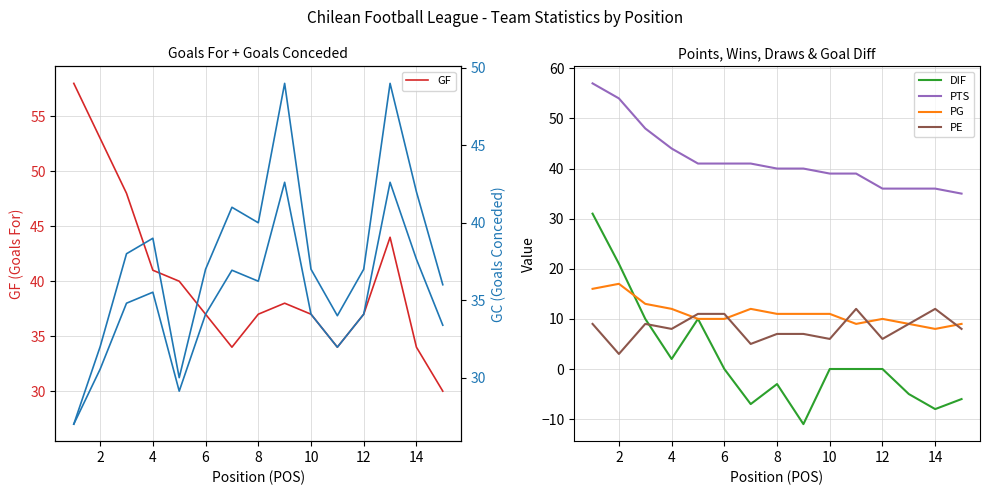

What is the minimum value for PE?

3